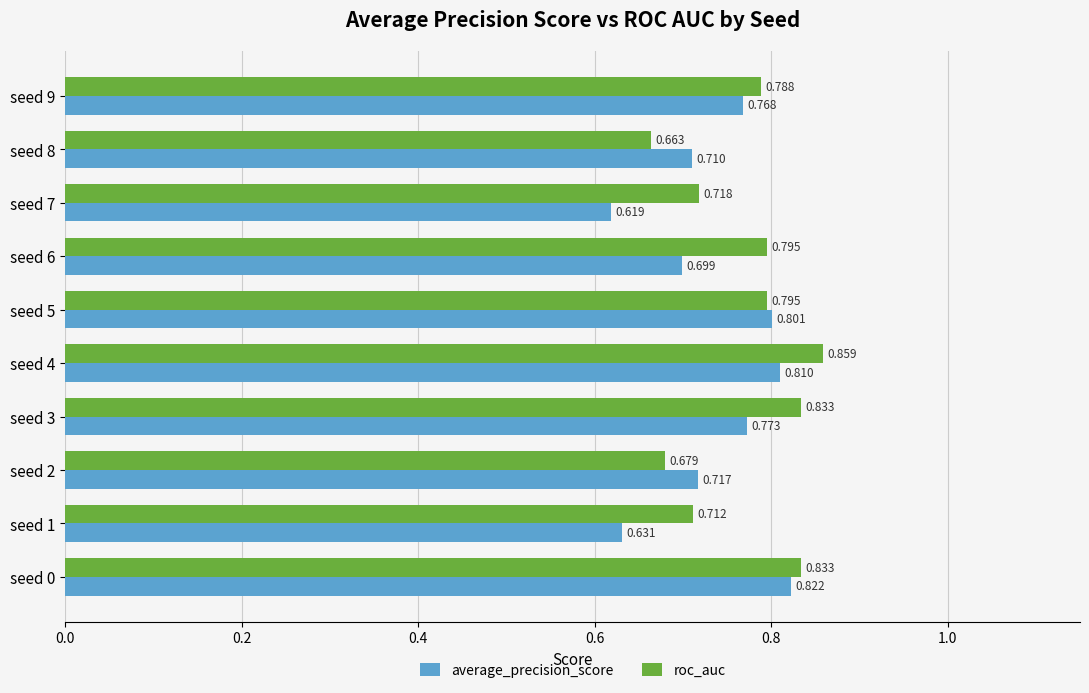

Which series has the largest total across all categories?

roc_auc